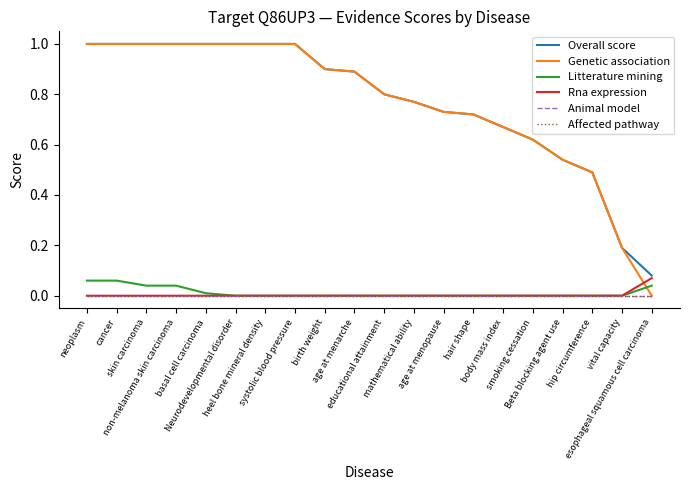

Does the chart have visible grid lines?

No